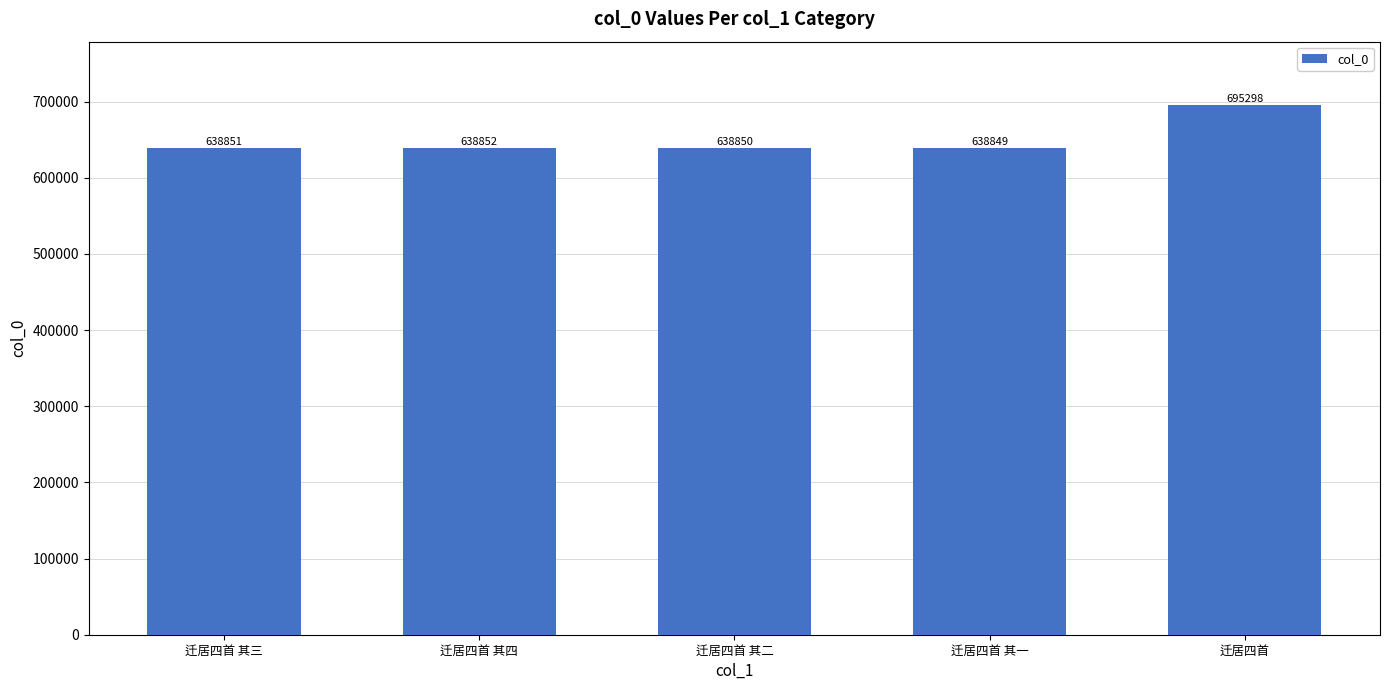

Reading left to right, extract all data points from this chart.

638851	638852	638850	638849	695298